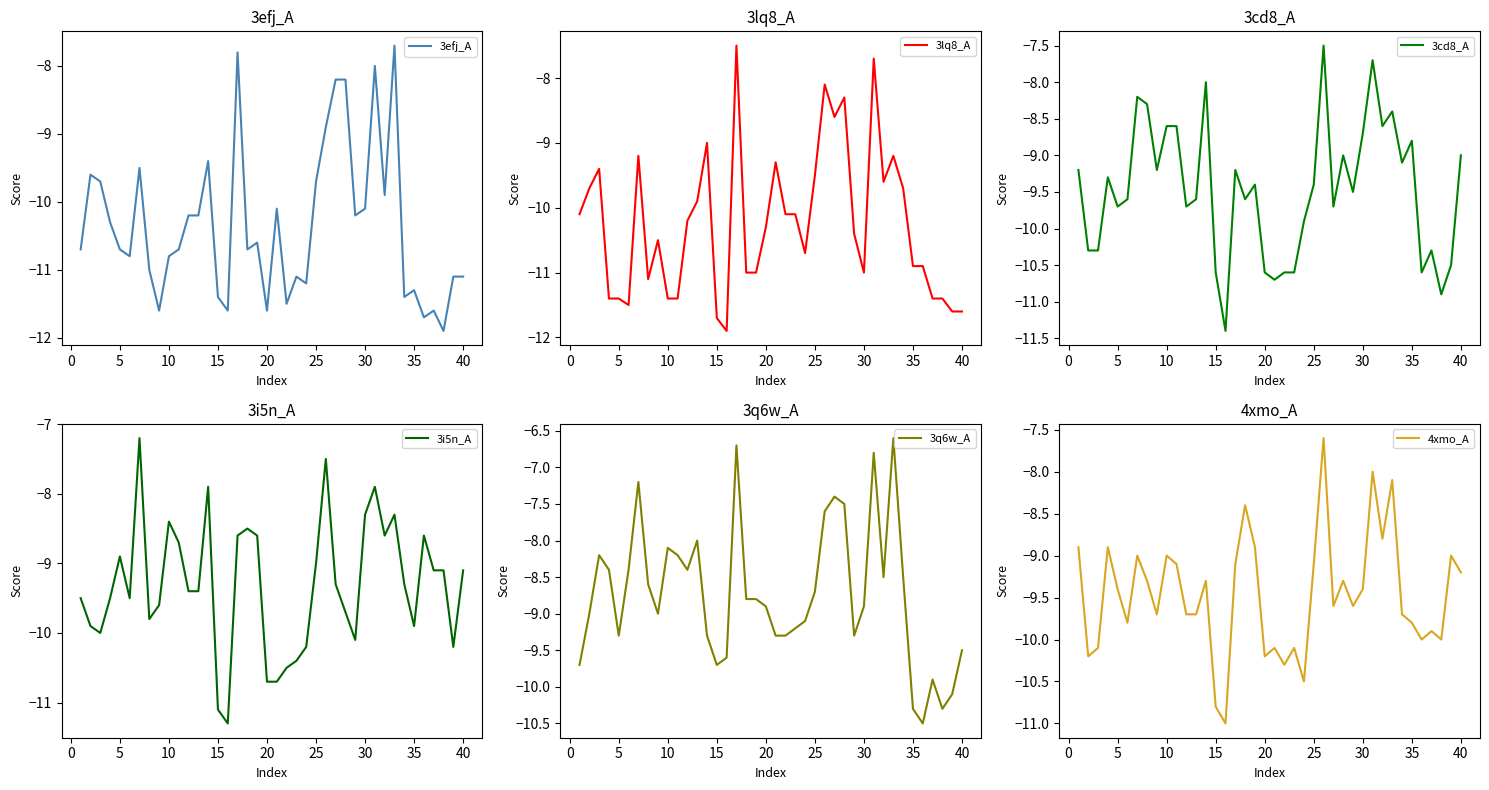

What is the minimum value shown in the chart?

-11.9